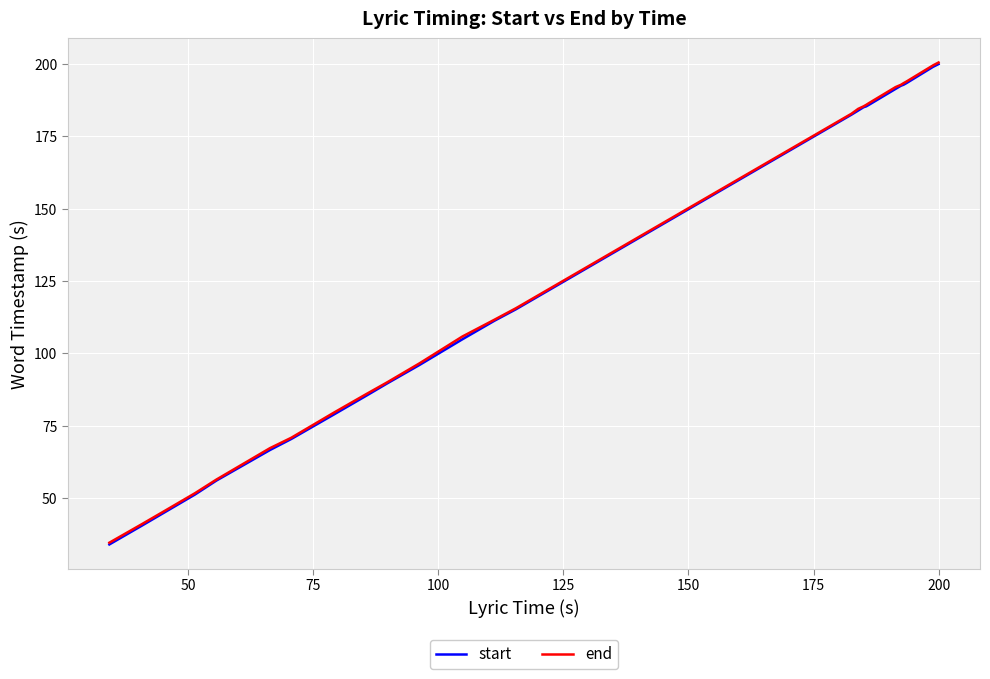

What is the lowest value of the start series?

34.1